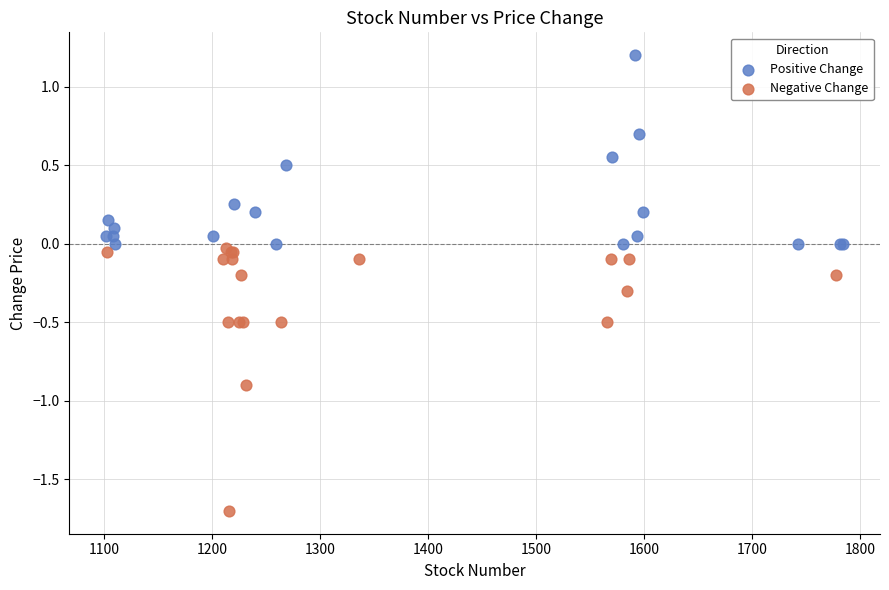

What are all the series names shown in the legend?

Positive Change, Negative Change